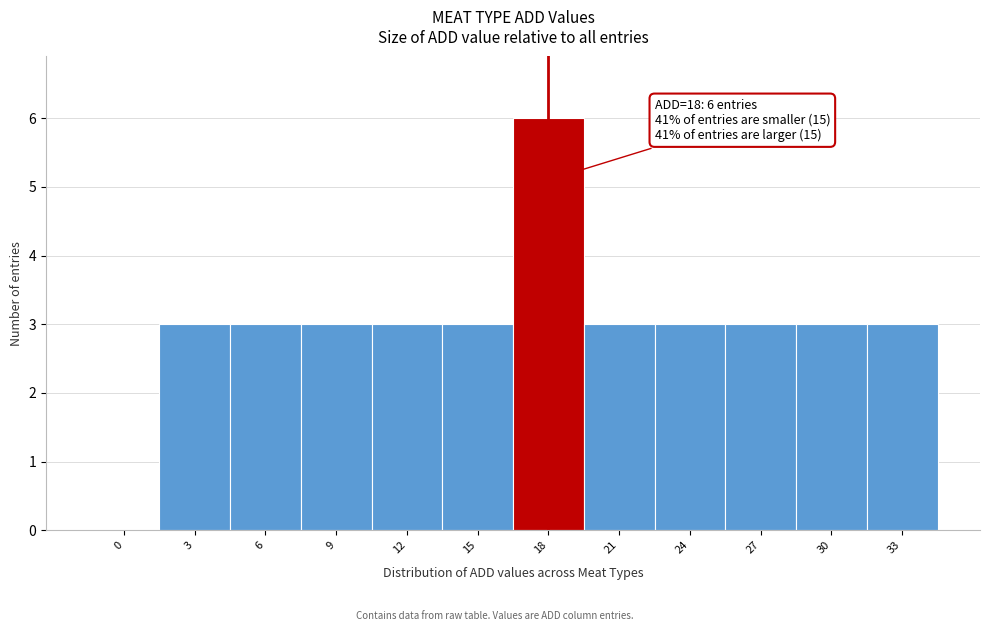

Reading left to right, extract all data points from this chart.

0=0	3=3	6=3	9=3	12=3	15=3	18=6	21=3	24=3	27=3	30=3	33=3